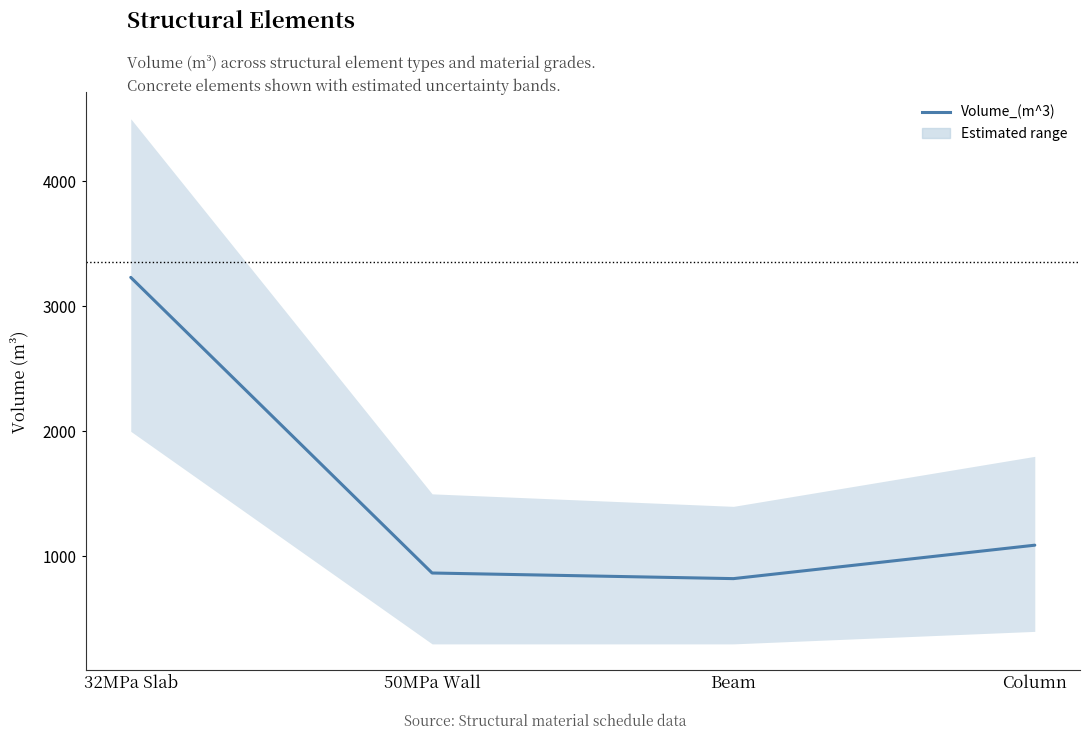

Rank the categories by value from lowest to highest.

Beam, 50MPa Wall, Column, 32MPa Slab